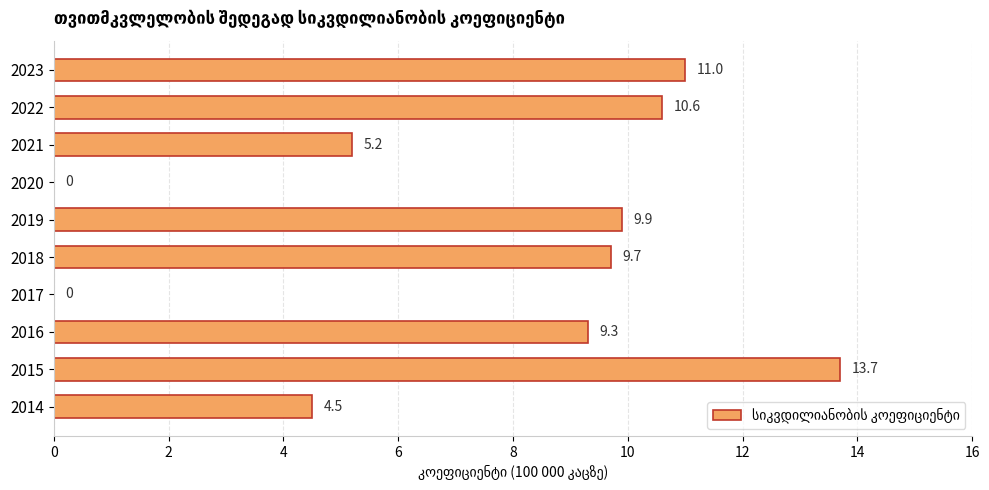

At which label is the value closest to 6?

2021